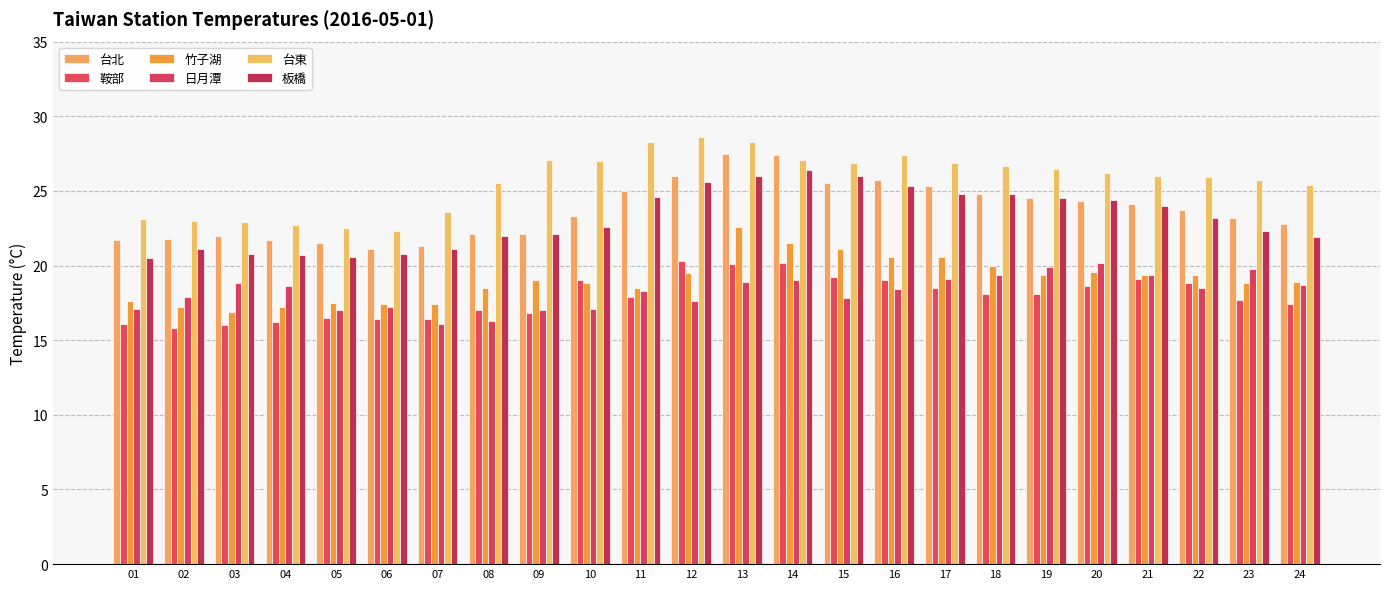

Is it true that 台北 equals 29.2 at 07?

False